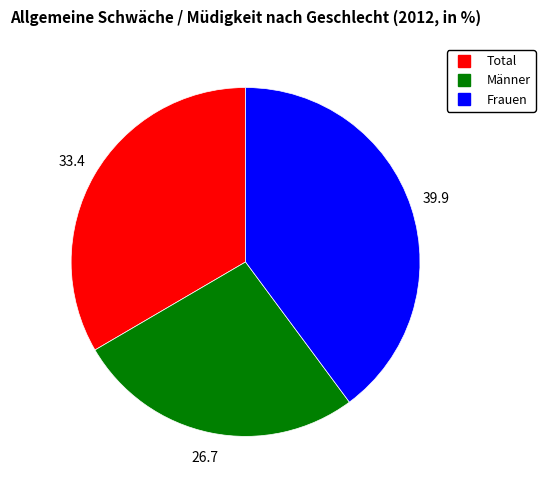

Rank the categories by value from lowest to highest.

Männer, Total, Frauen